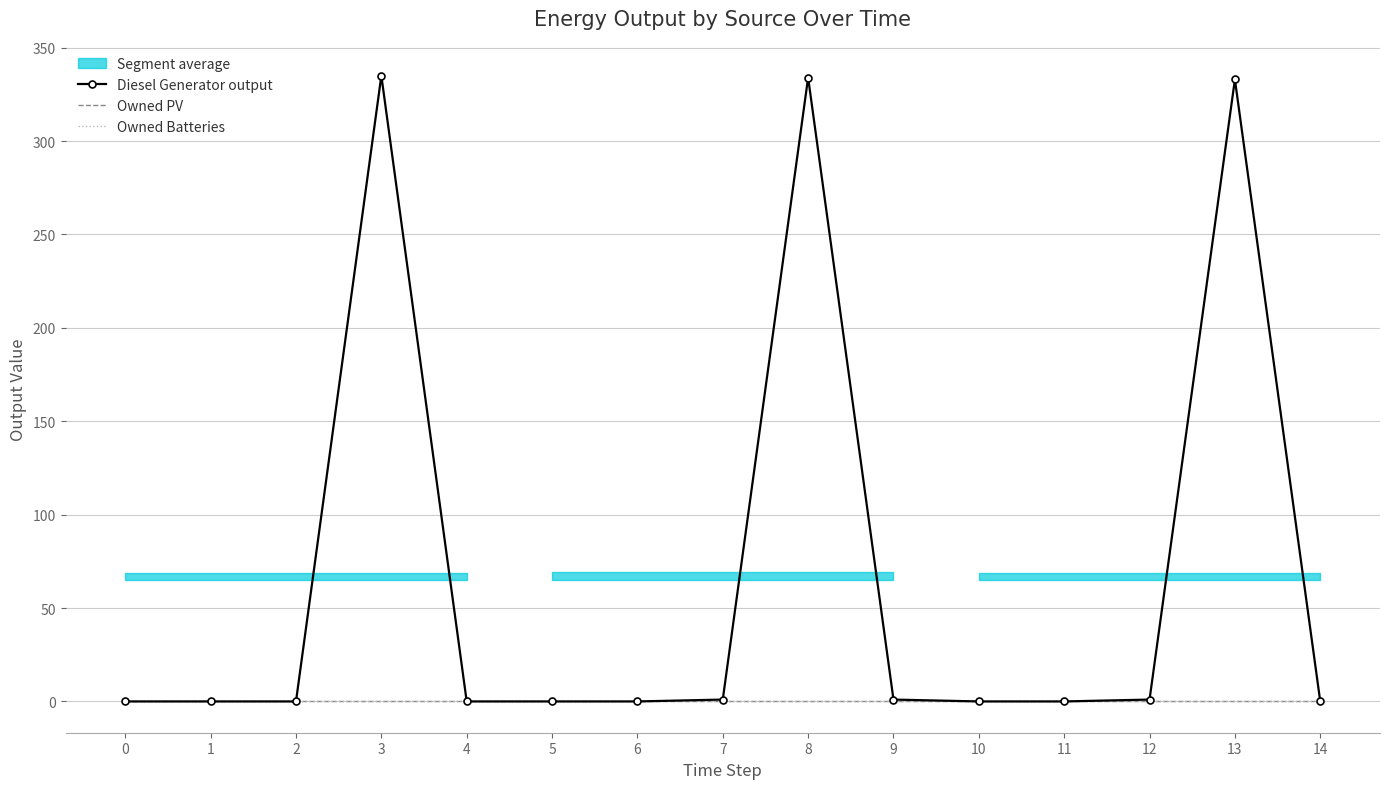

What is the total value across all series at 12?

1.0